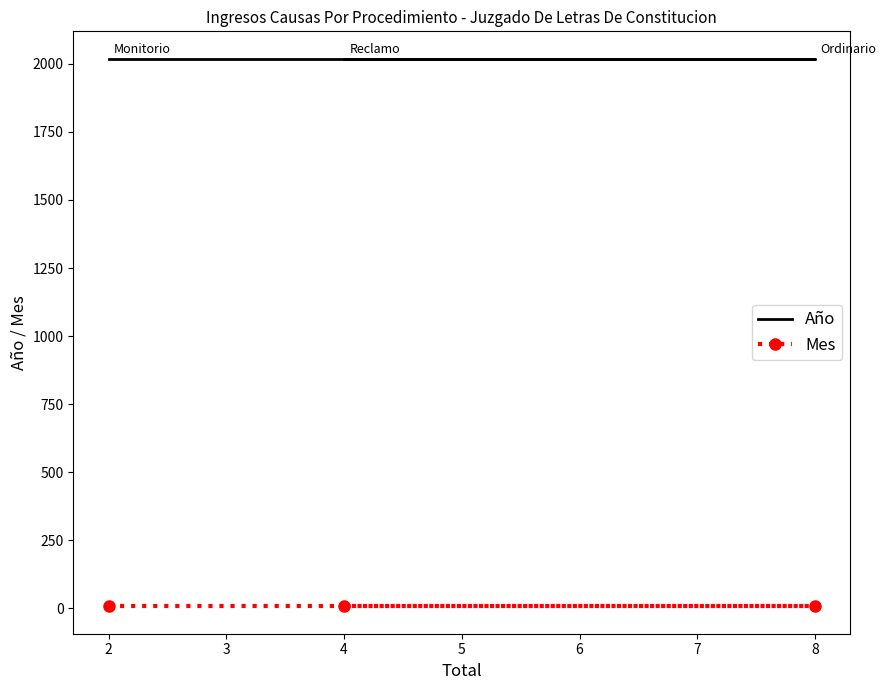

Is it true that Mes equals 7 at 4?

True